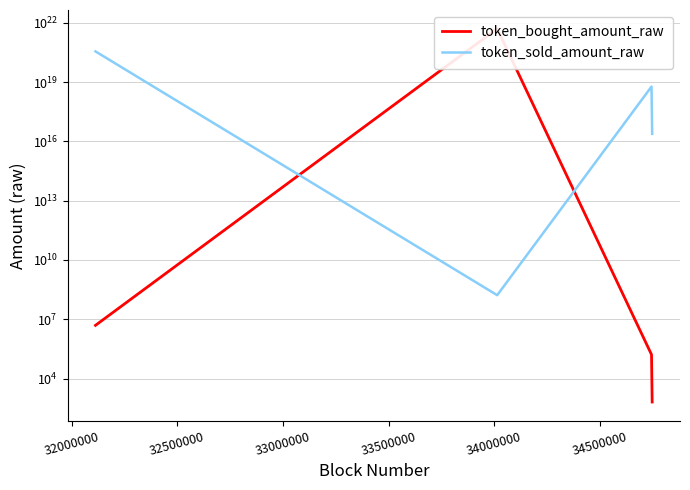

Reading right to left, transcribe all the data shown in this chart.

token_bought_amount_raw: 658	164250	4999999985390174863360	4955860
token_sold_amount_raw: 24000000000000000	5873468685772181504	166057407	353988522618423672832